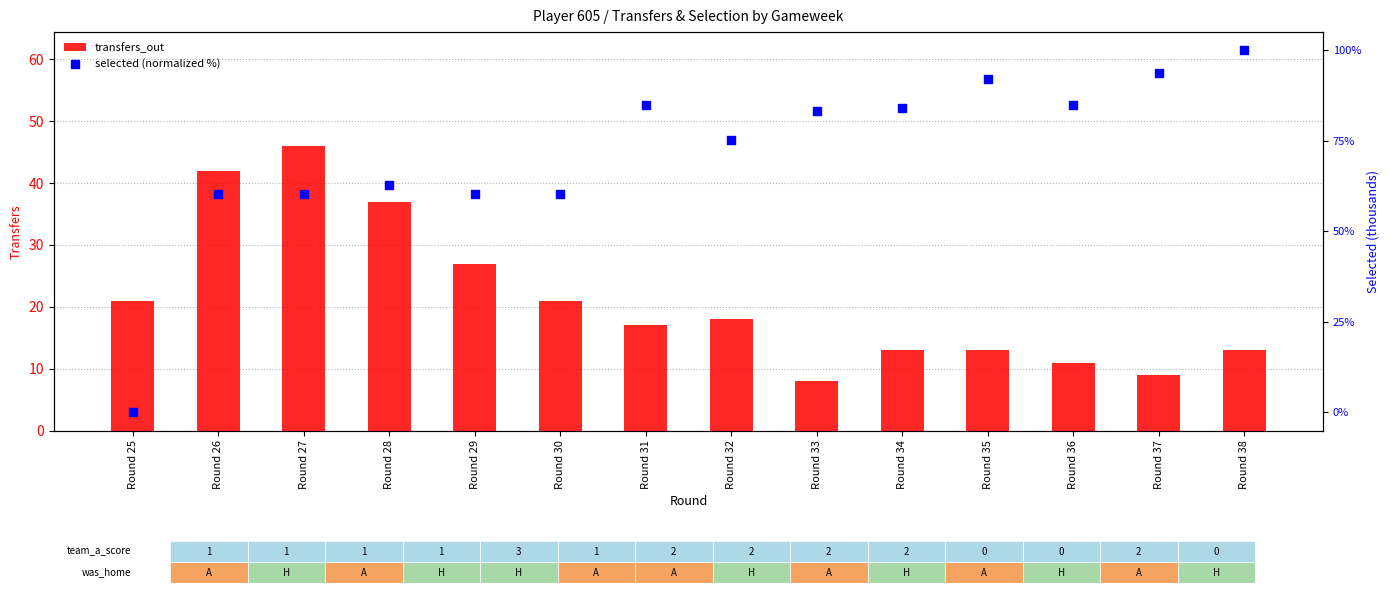

What is the total value across all series at Round 33?

91.2